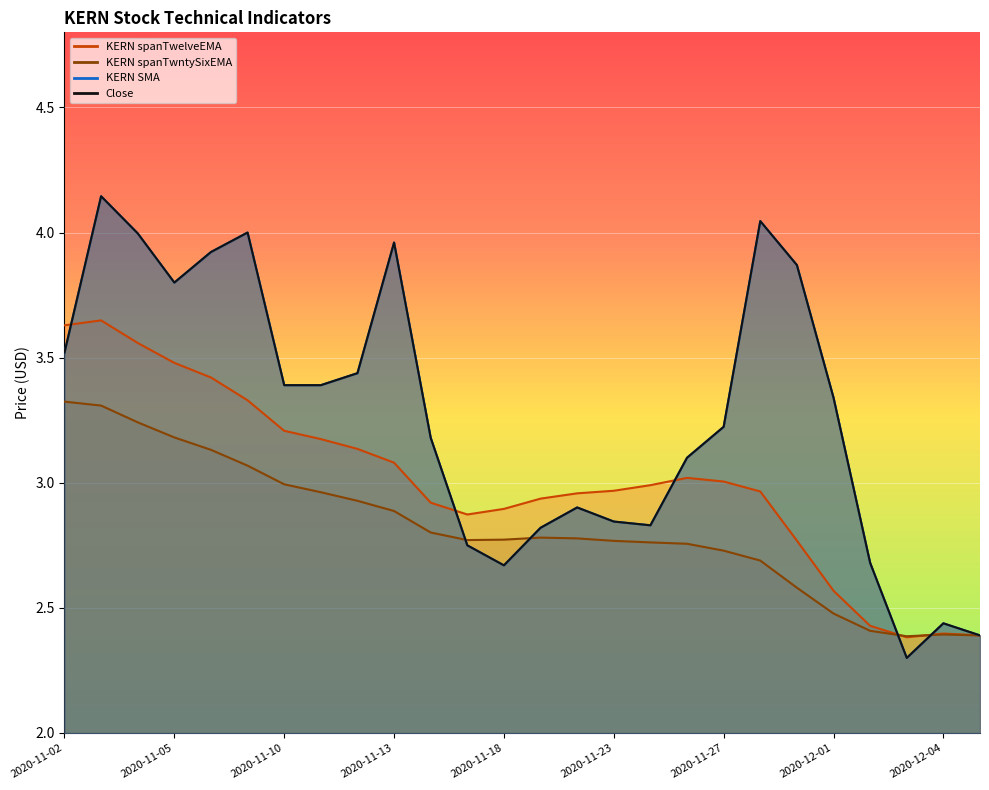

At how many categories does at least one series exceed 2?

26